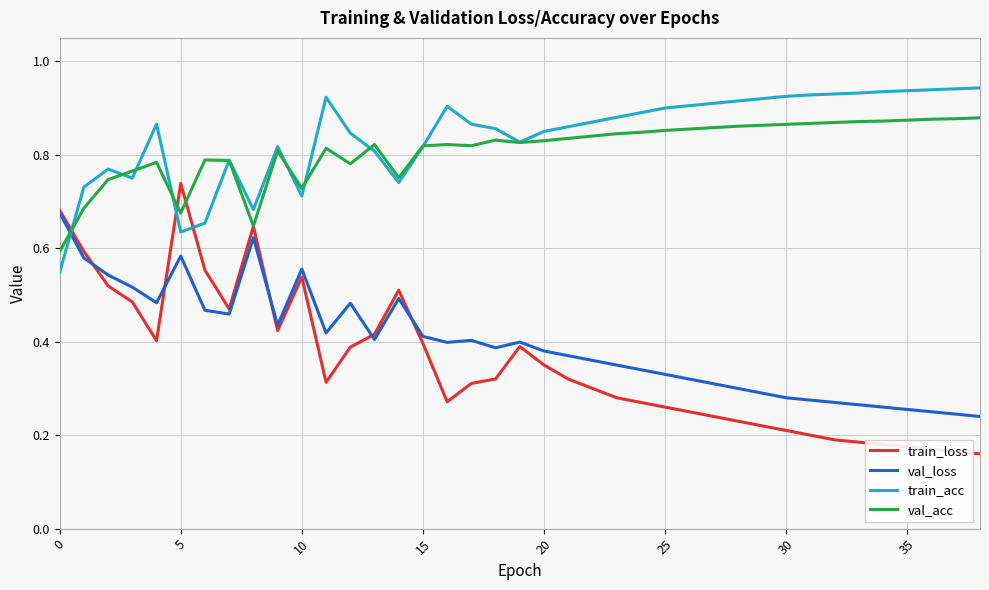

In train_acc, how many points are higher than both neighbors (excluding endpoints)?

6